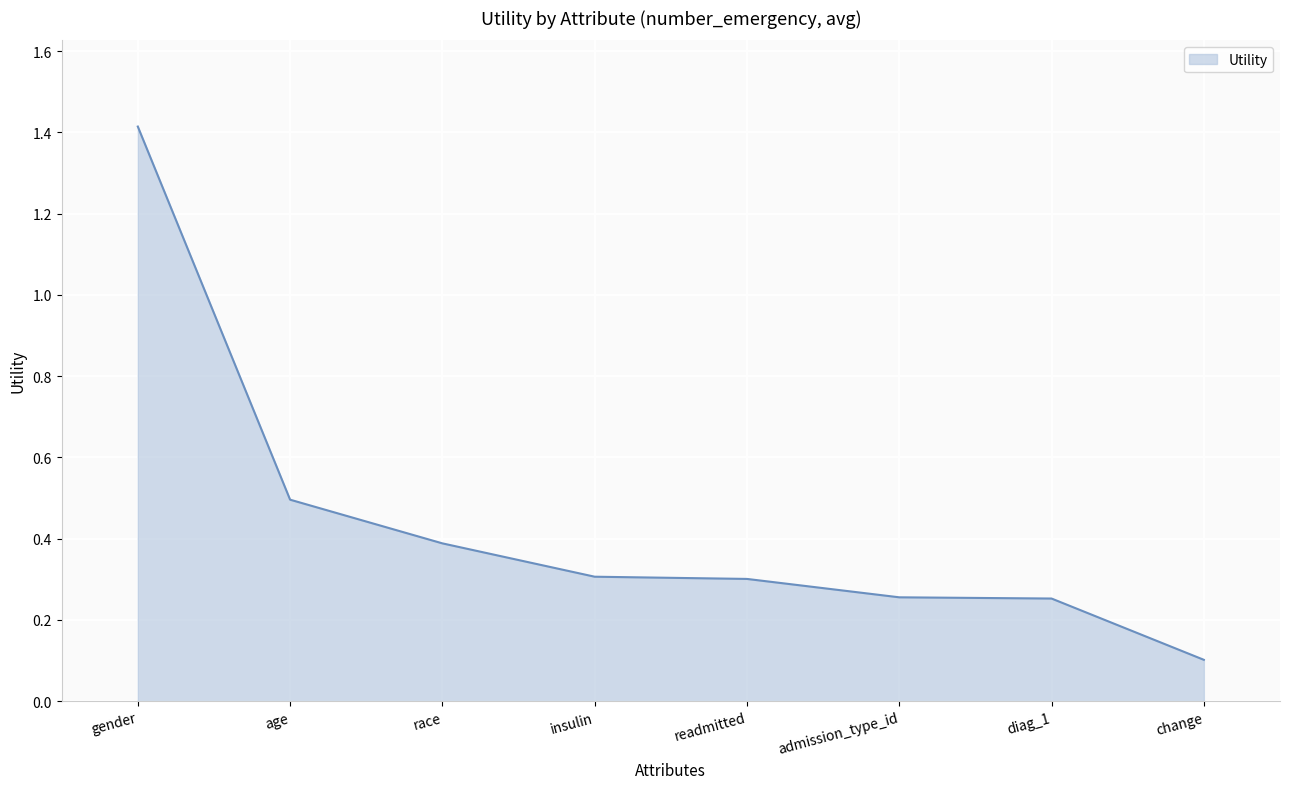

What position from the right is age?

7